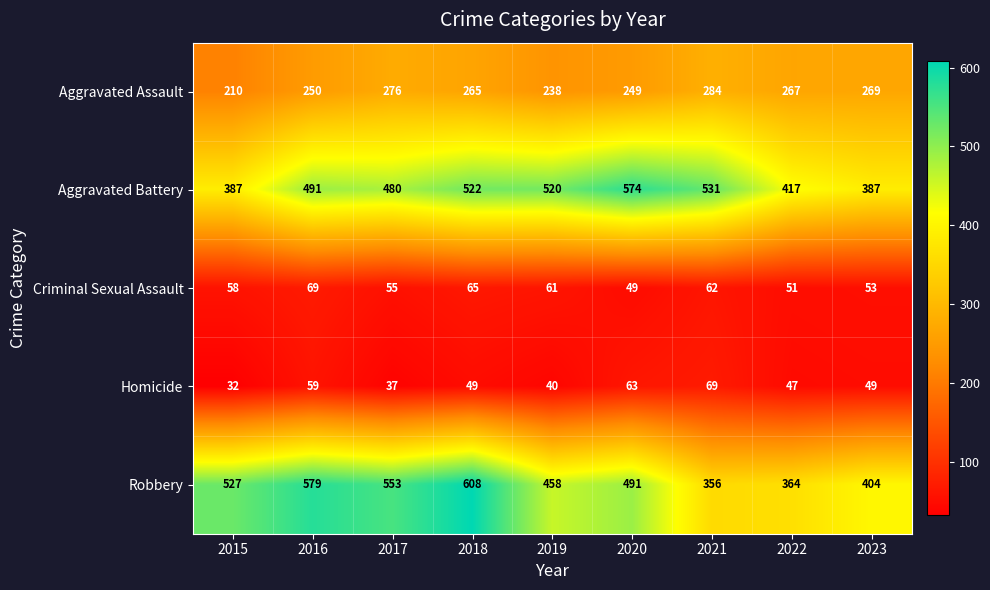

What is the sum of all Homicide values?

445